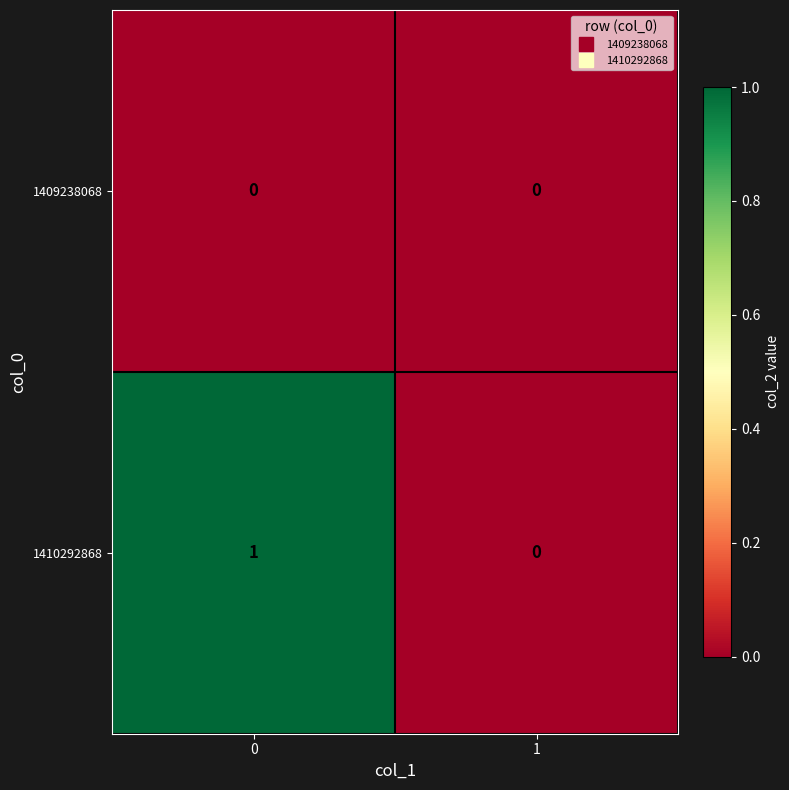

Rank the series by their average value, from lowest to highest.

1409238068, 1410292868